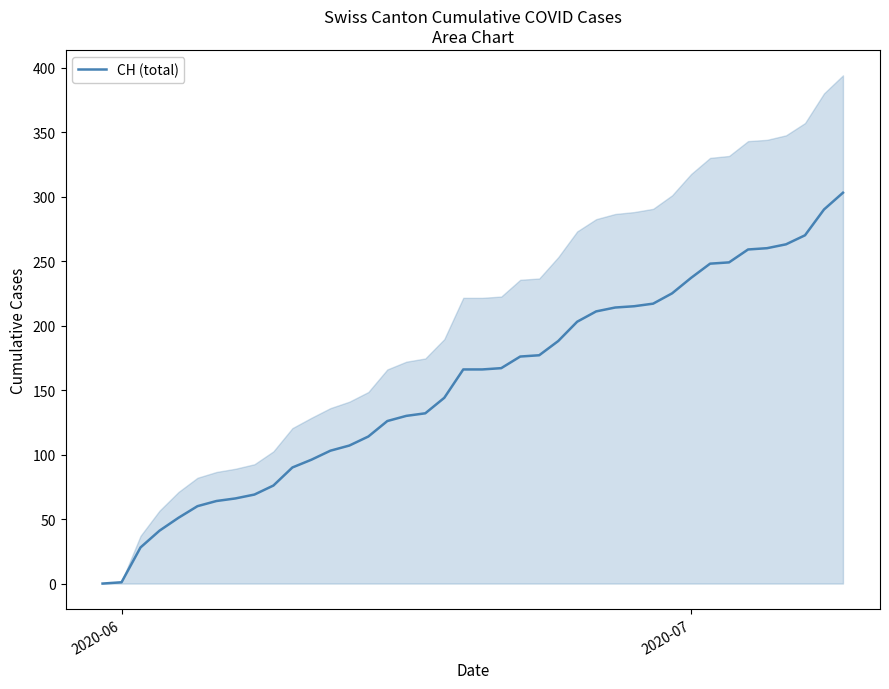

How many data points does each series have?

40